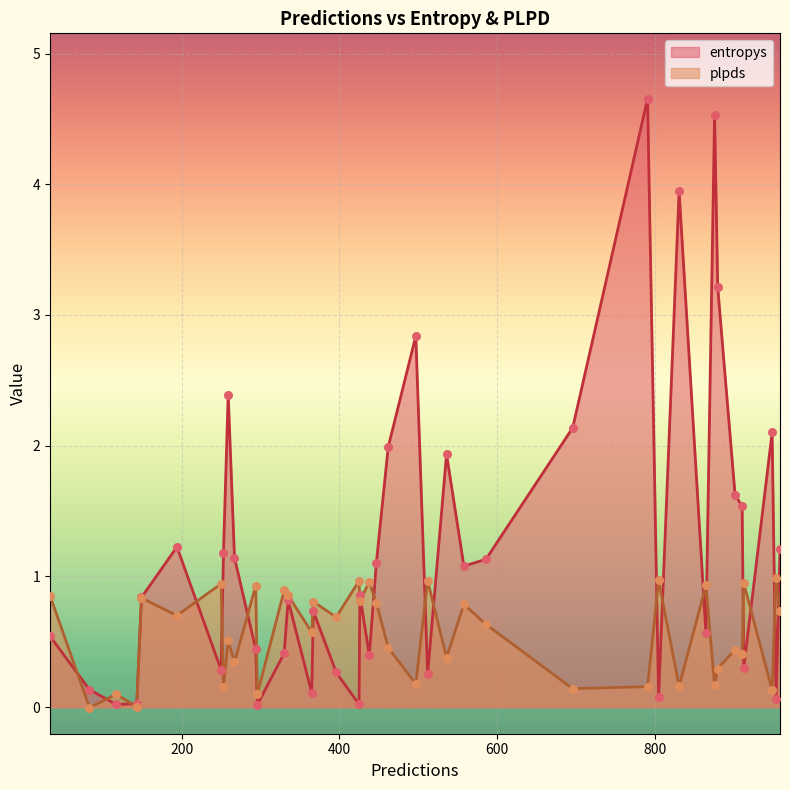

At how many categories does at least one series exceed 1?

19